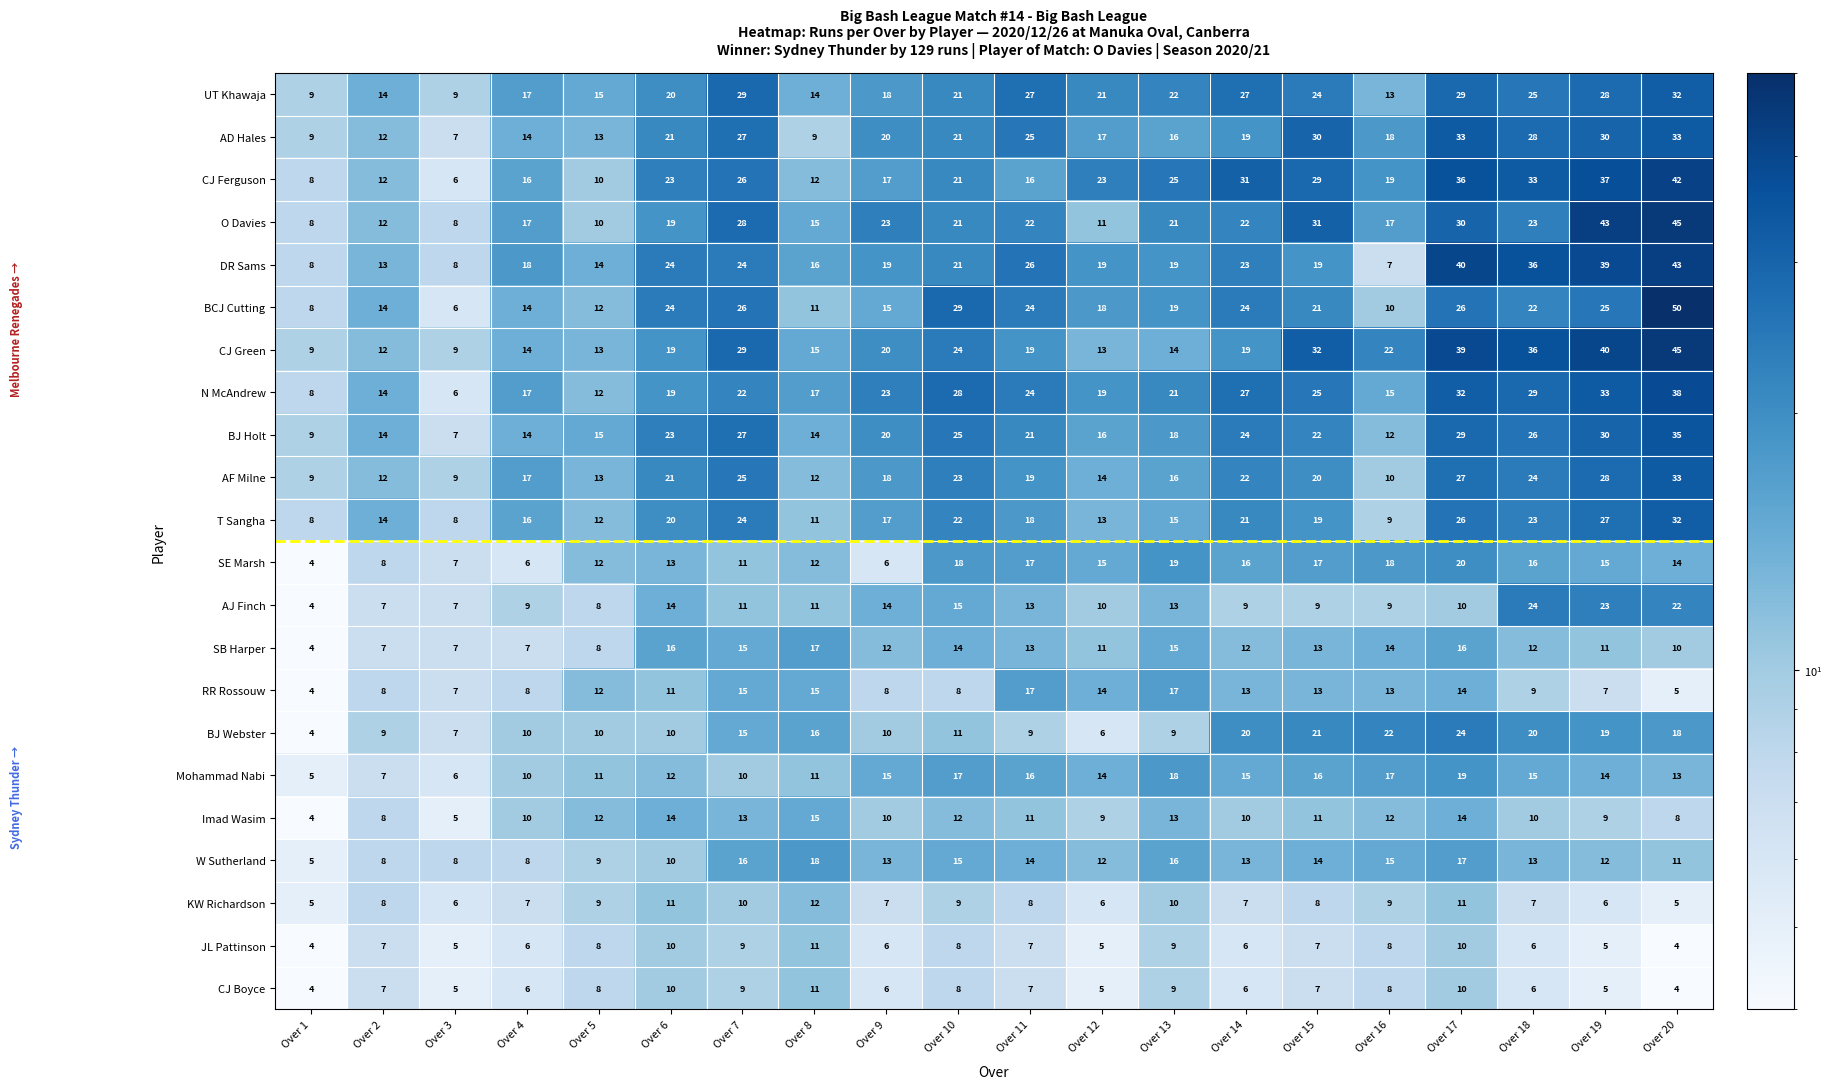

Where does the BCJ Cutting series first go above 21?

Over 6